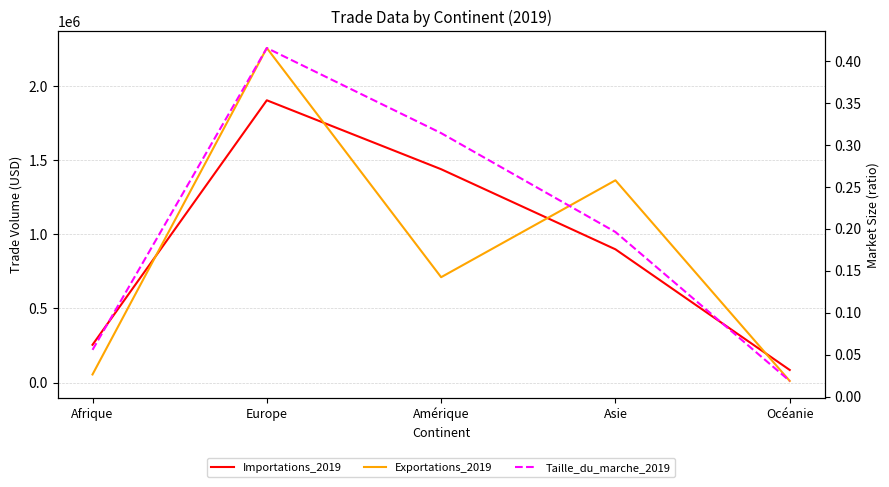

At which label does Exportations_2019 first exceed 710767?

Europe